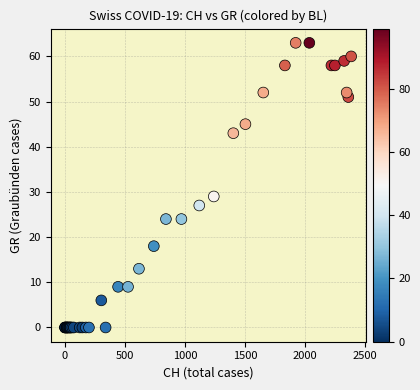

What Y value in the scatter plot is closest to 31?

29